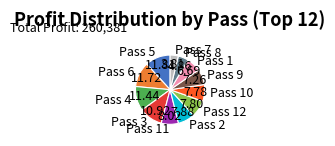

Is it true that Pass 1 is 1% of the pie?

False